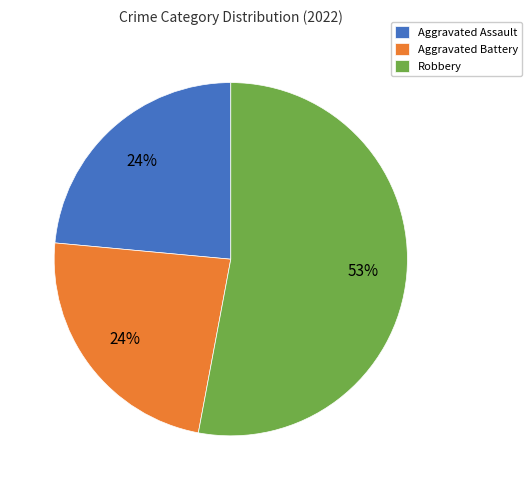

Which category has the biggest portion of the pie?

Robbery